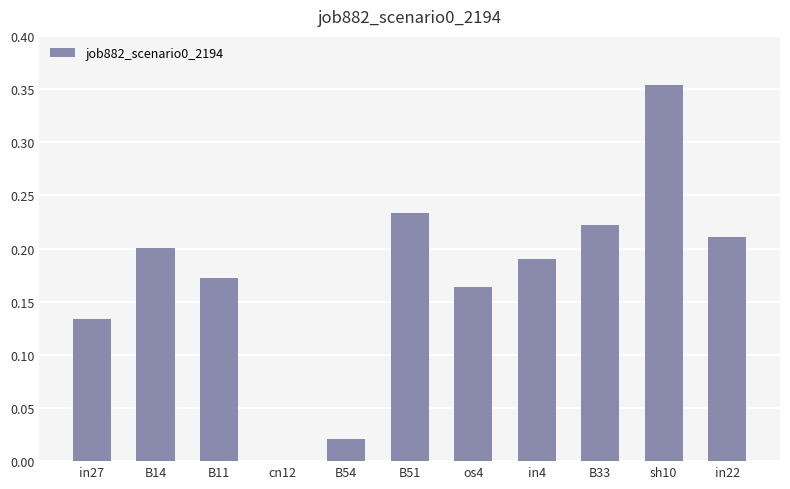

What is the change in value from in27 to B14?

+0.1